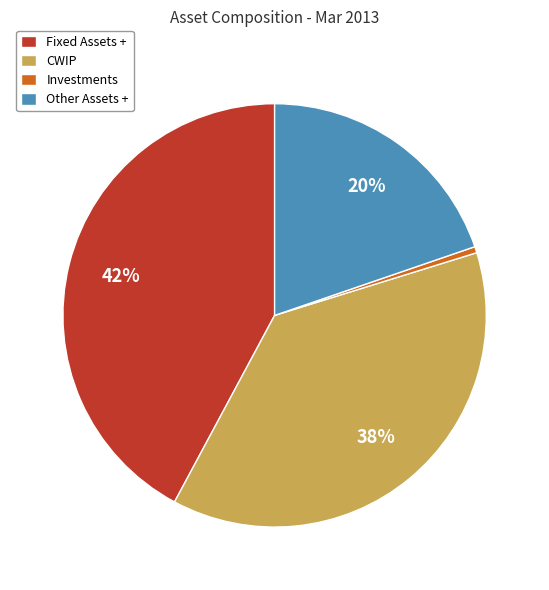

Is Investments the majority of the pie?

No